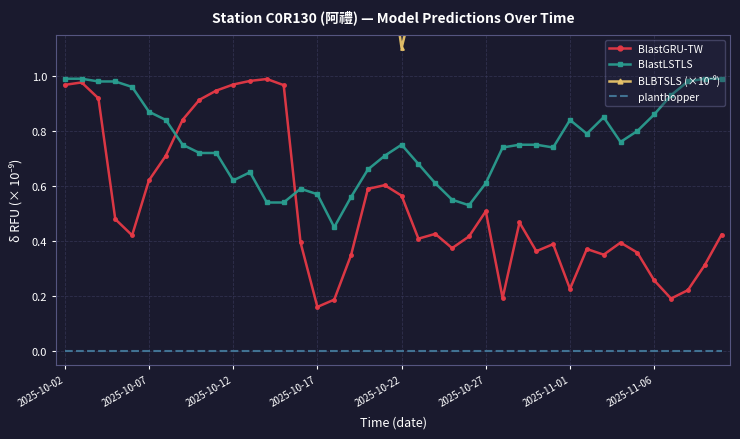

What are all the series names shown in the legend?

BlastGRU-TW, BlastLSTLS, BLBTSLS (×10⁻⁹), planthopper